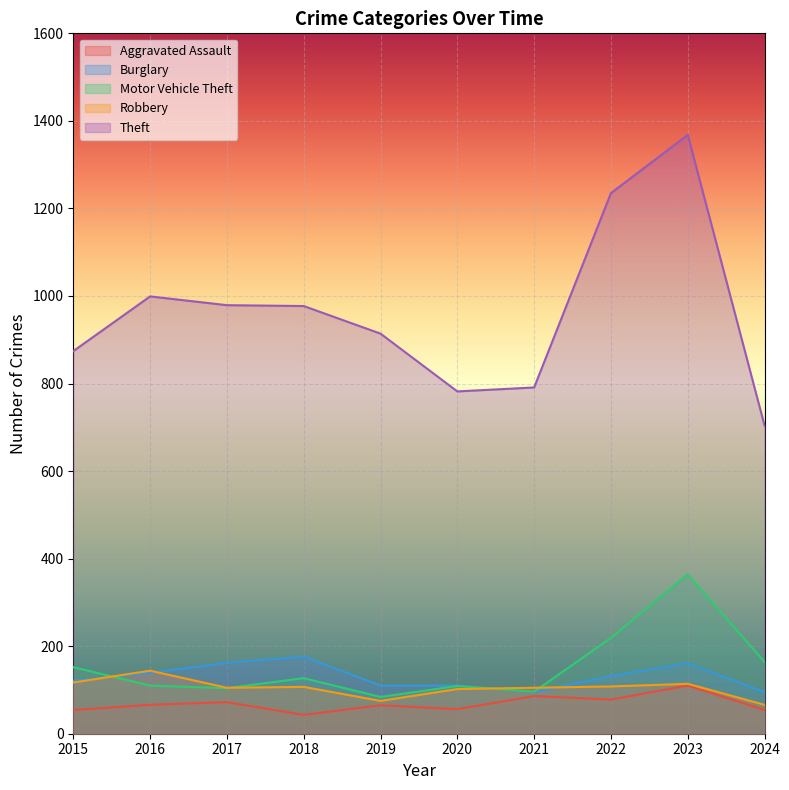

What are all the series names shown in the legend?

Aggravated Assault, Burglary, Motor Vehicle Theft, Robbery, Theft